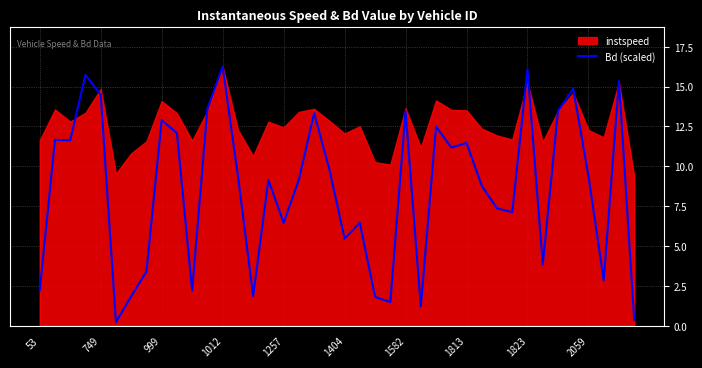

True or false: Bd (scaled) has a value of 6.5 at 1257.

True